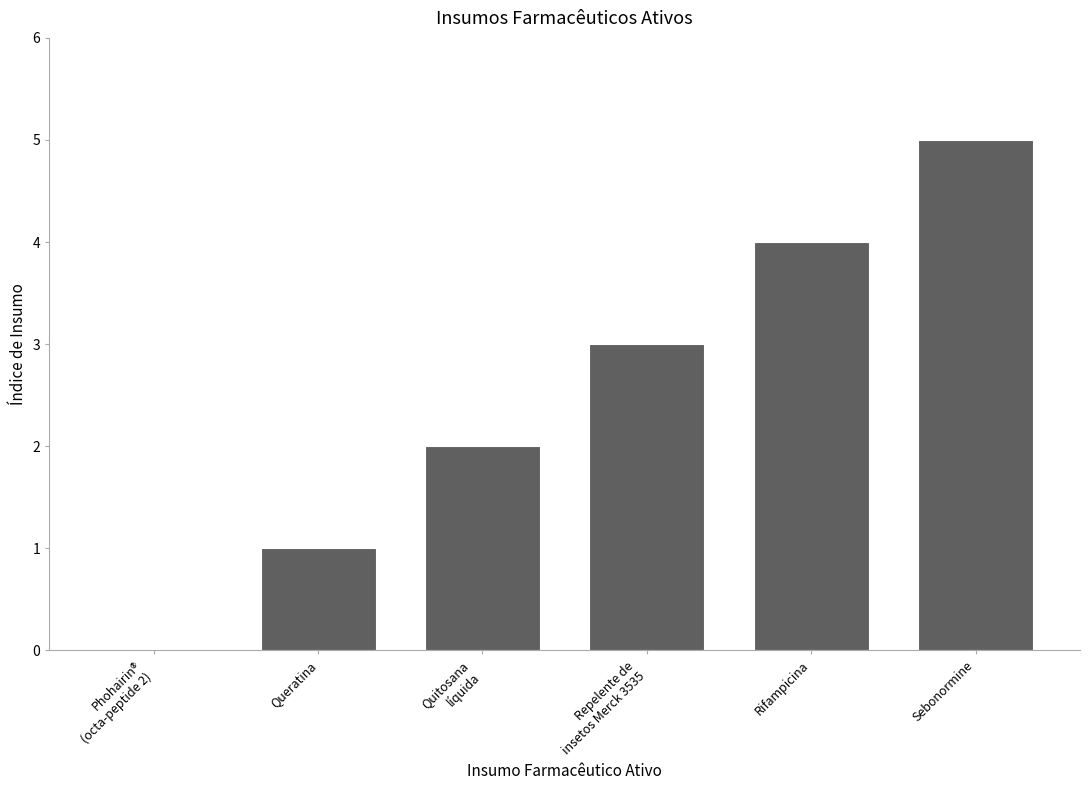

What is the change in value from Queratina to Rifampicina?

+3